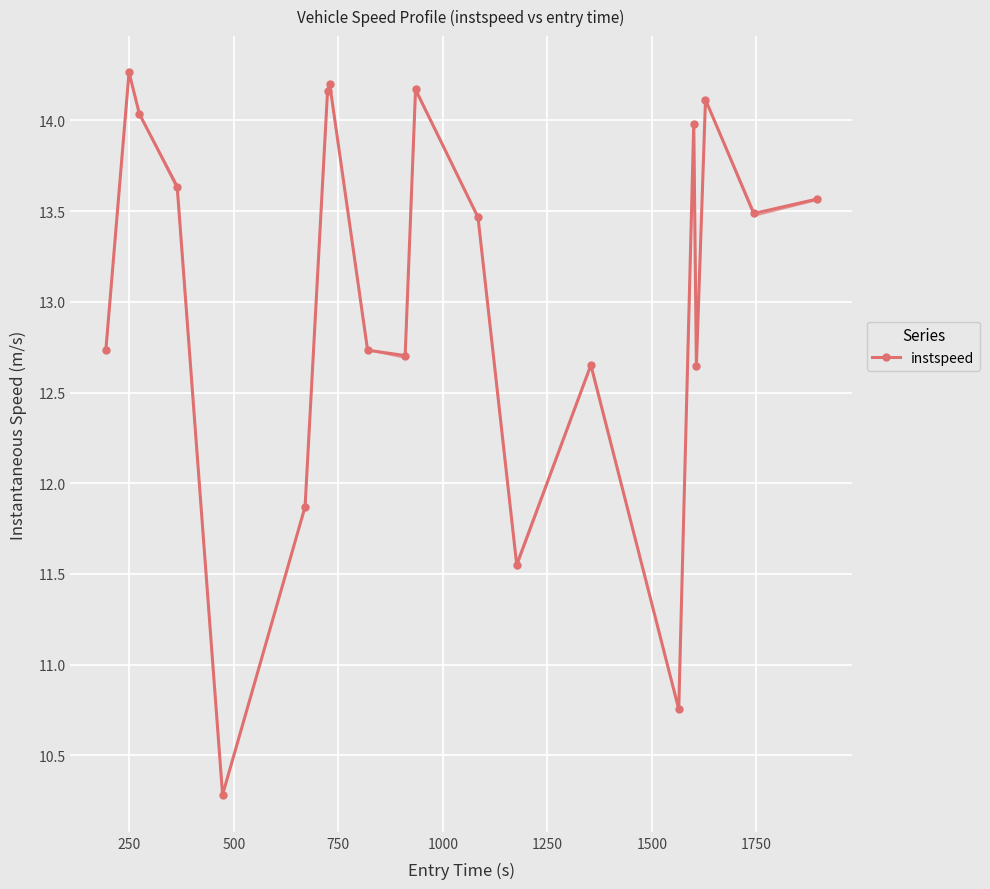

What is the difference between the maximum and minimum values?

4.0